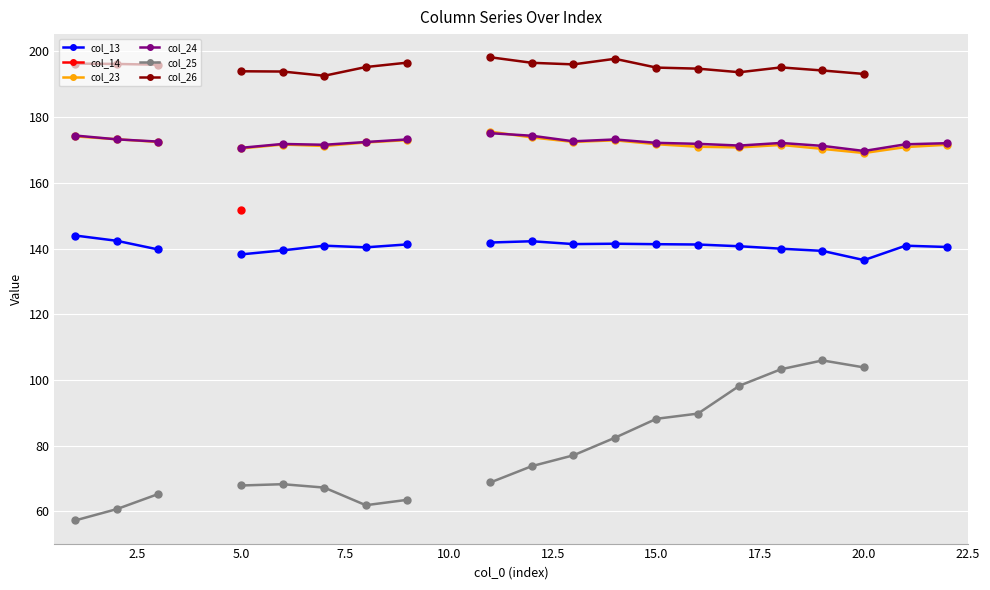

True or false: col_26 has a value of 77.3 at 12.

False